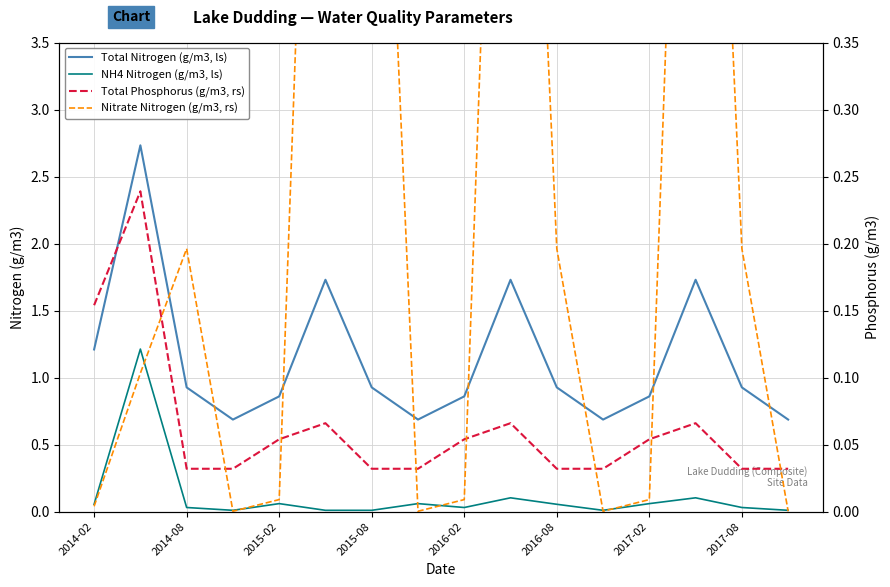

Which series has the largest total across all categories?

Total Nitrogen (g/m3, ls)